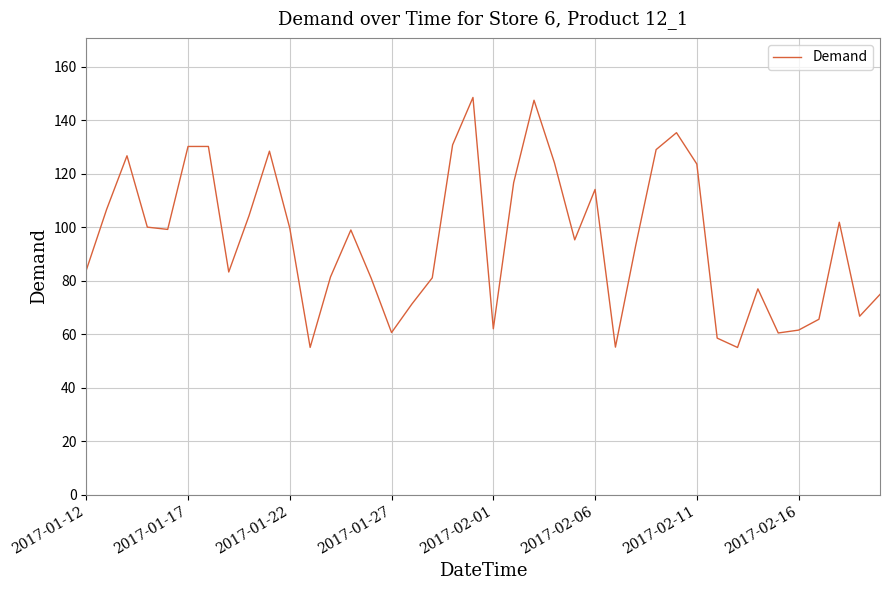

What is the difference between the maximum and minimum values?

93.5